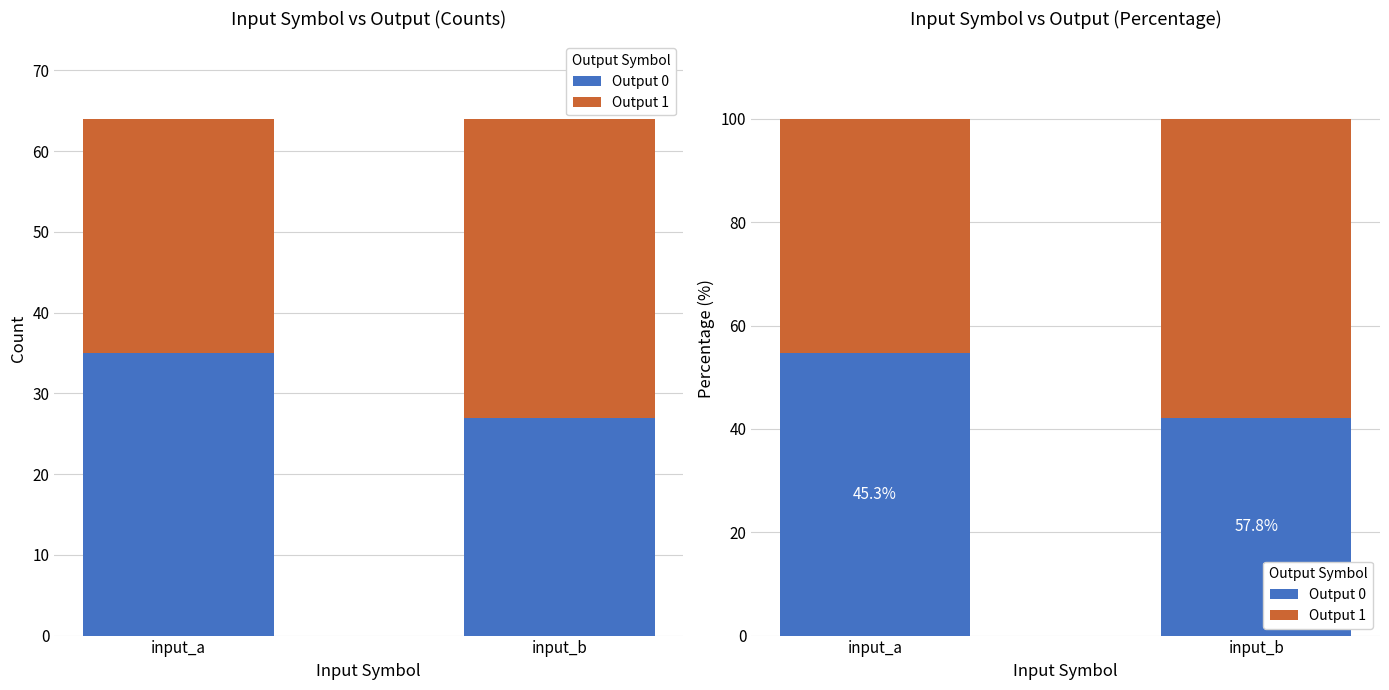

Where is Output 0 nearest to the value 48?

input_b